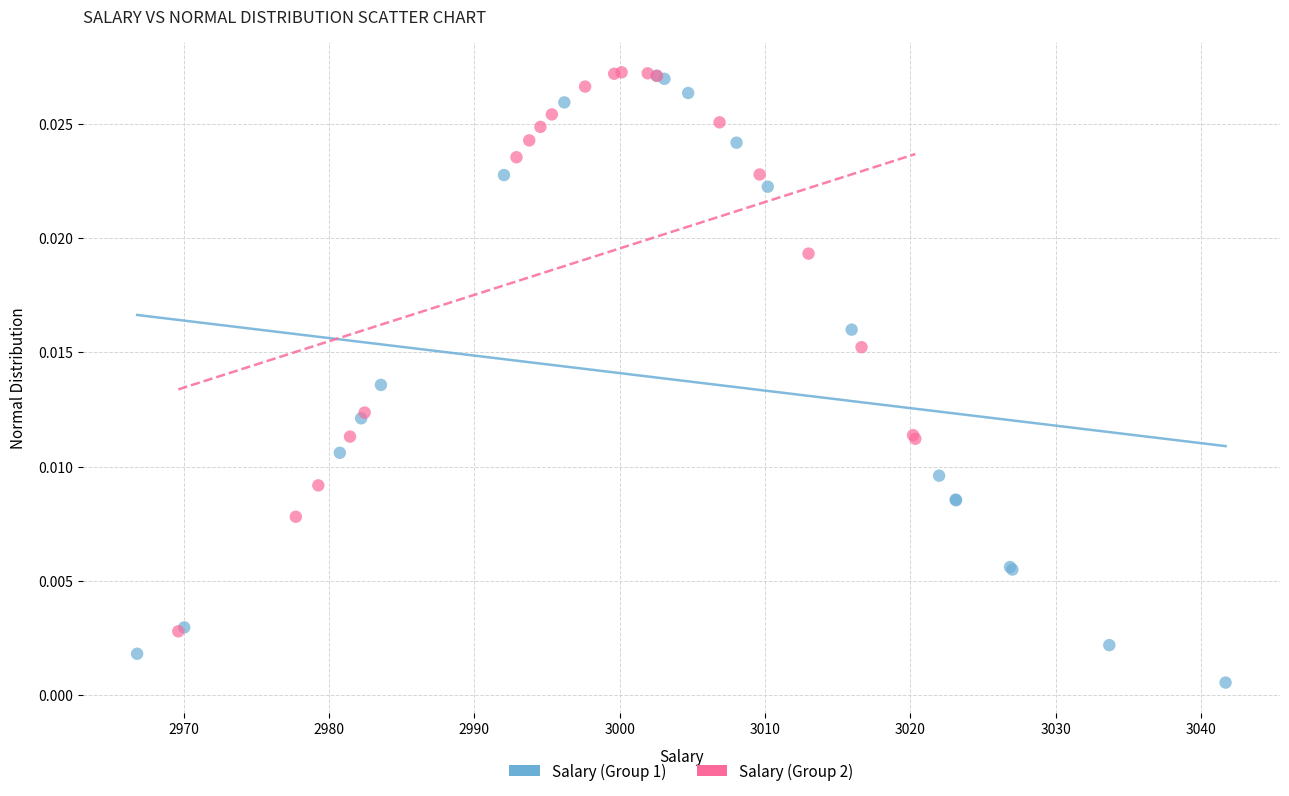

Which series has the widest spread of Y values?

Salary (Group 1)